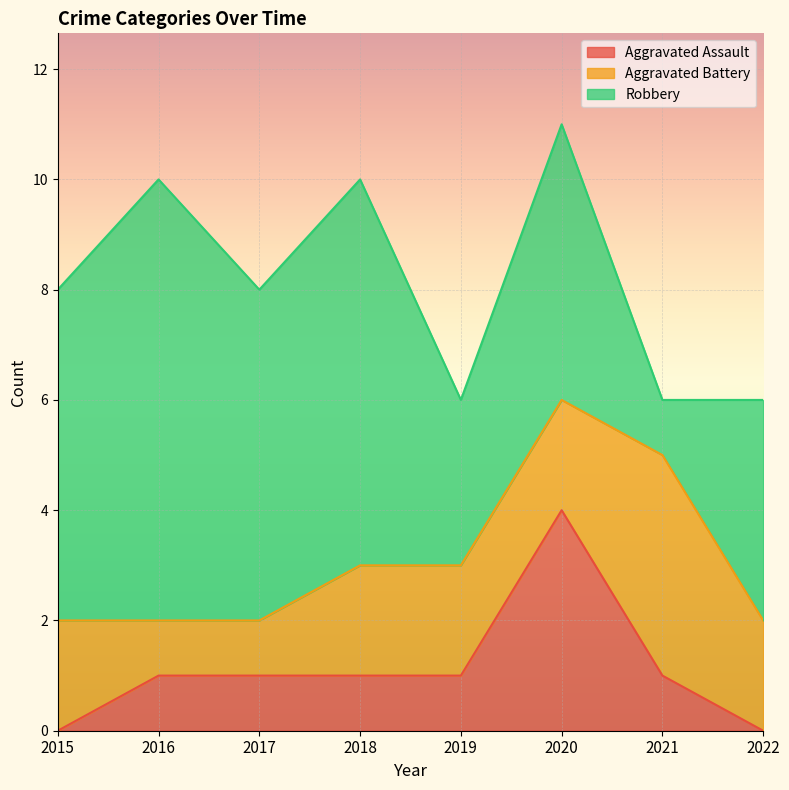

What value does the Aggravated Assault series have at 2018?

1